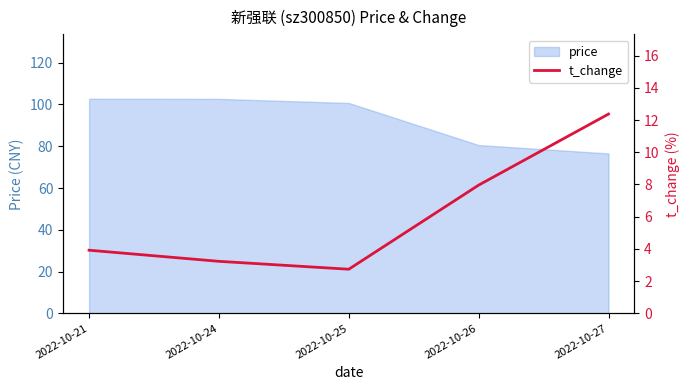

At which label does price reach its minimum?

2022-10-27